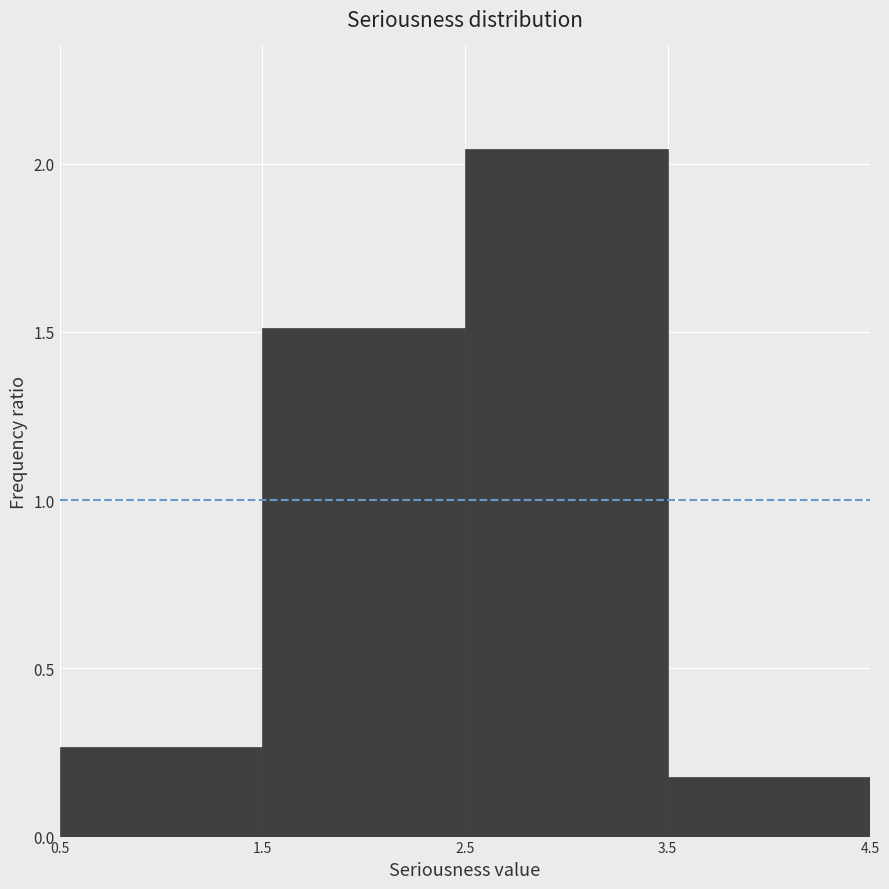

Reading left to right, list every bar in this chart as the range it spans on the x-axis followed by its height. The values are not printed on the chart, so give them approximately, as read against the axis.

0.5 to 1.5: 0.25
1.5 to 2.5: 1.50
2.5 to 3.5: 2.05
3.5 to 4.5: 0.20